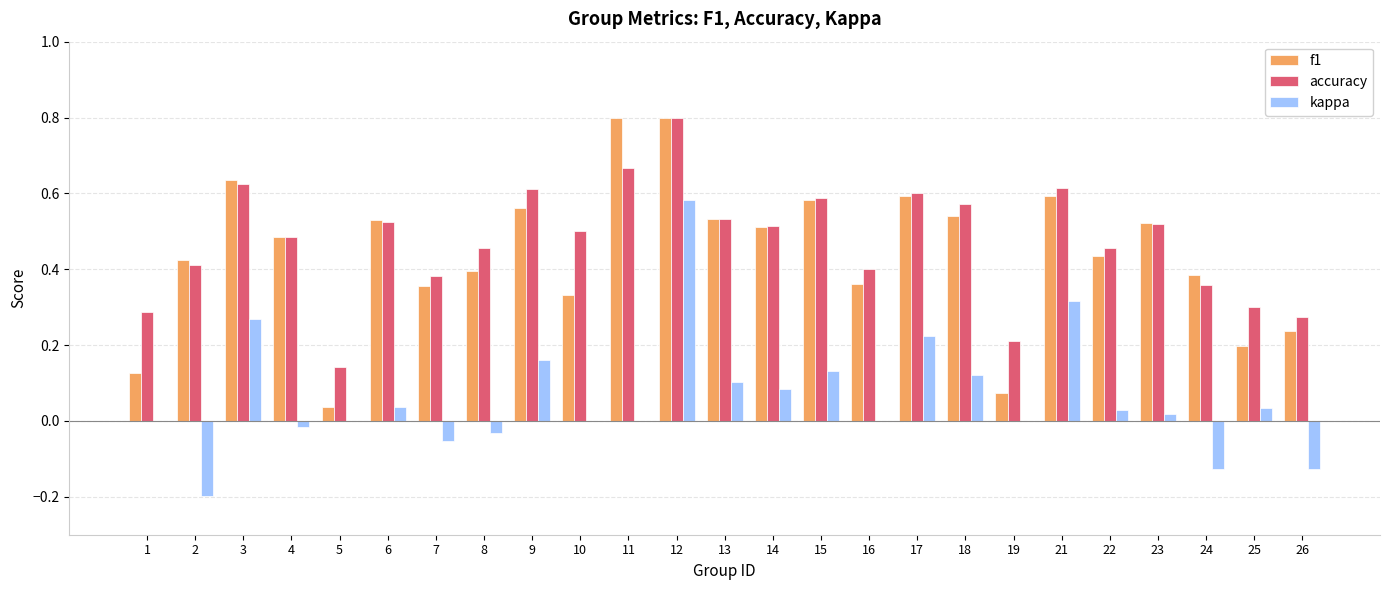

The f1 series shows 0.3 at 14. True or false?

False